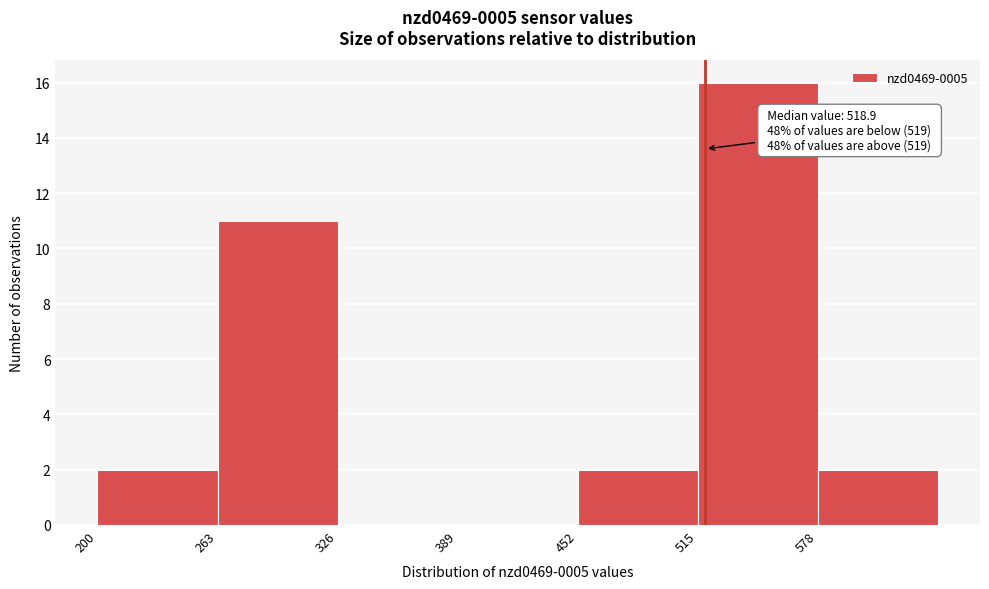

Over which range of the x-axis is the bar tallest?

515 to 578